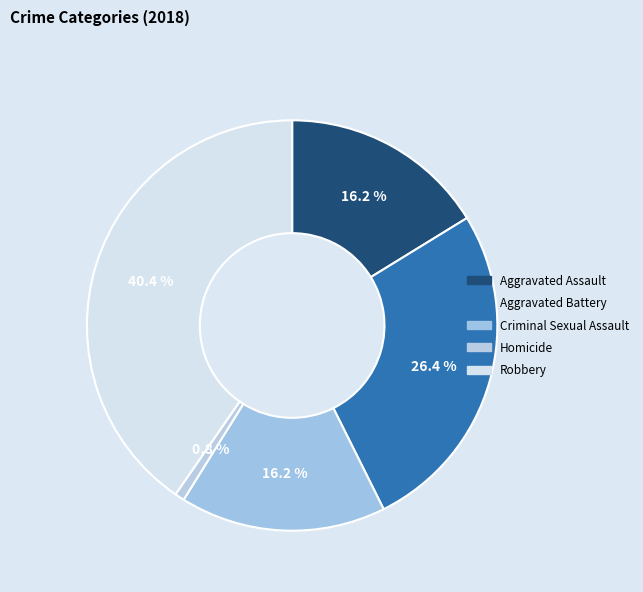

What is the change in value from Aggravated Battery to Homicide?

-68